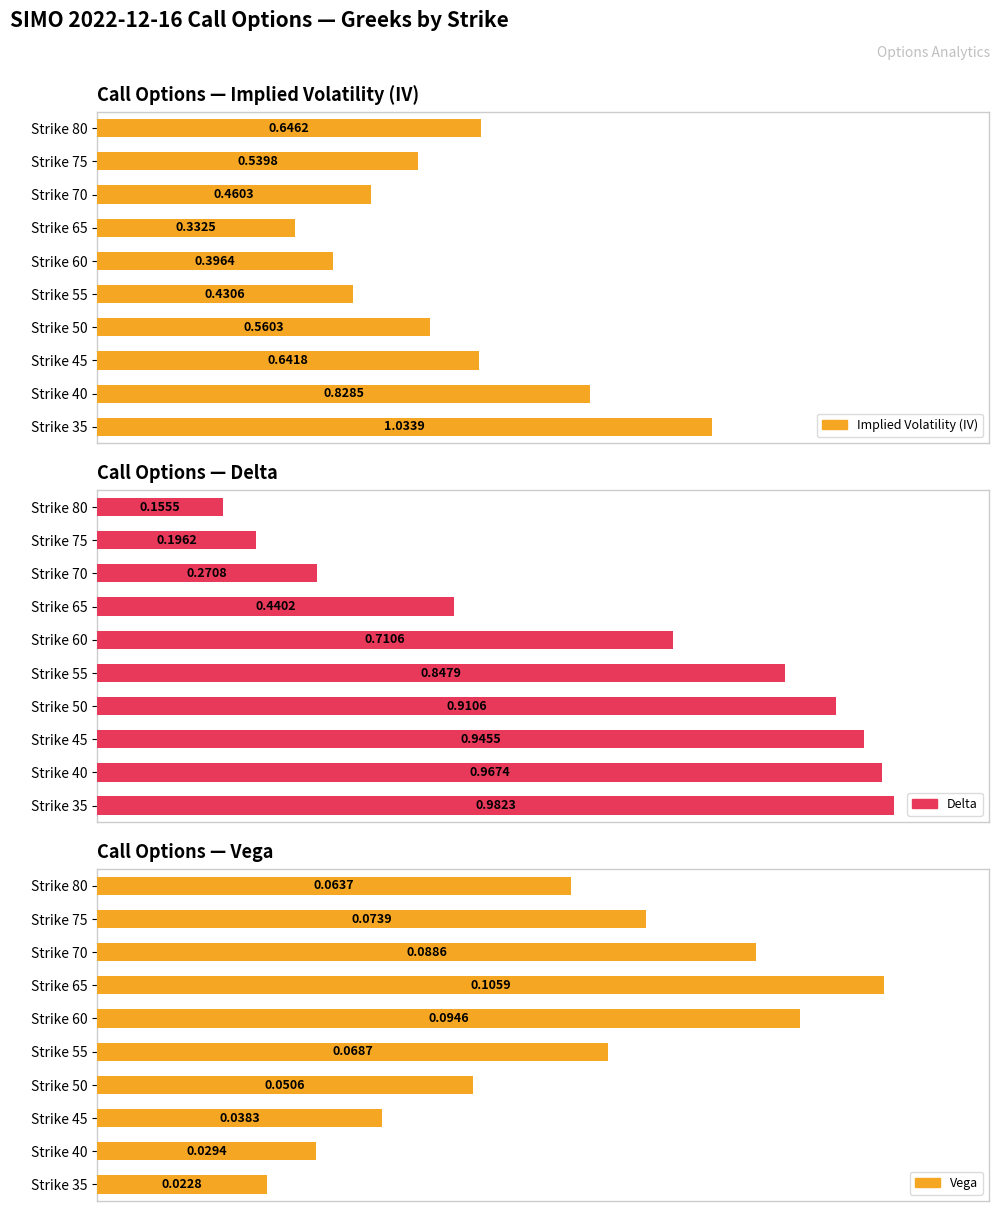

What is the difference between the highest and lowest values at Strike 50?

0.9